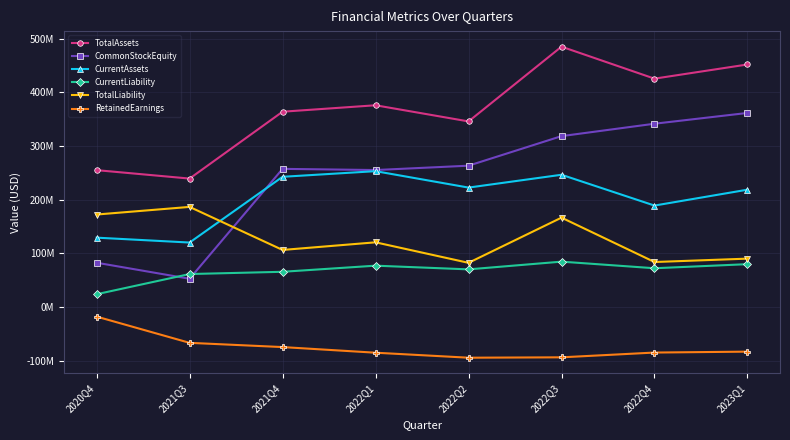

Does the chart have visible grid lines?

Yes